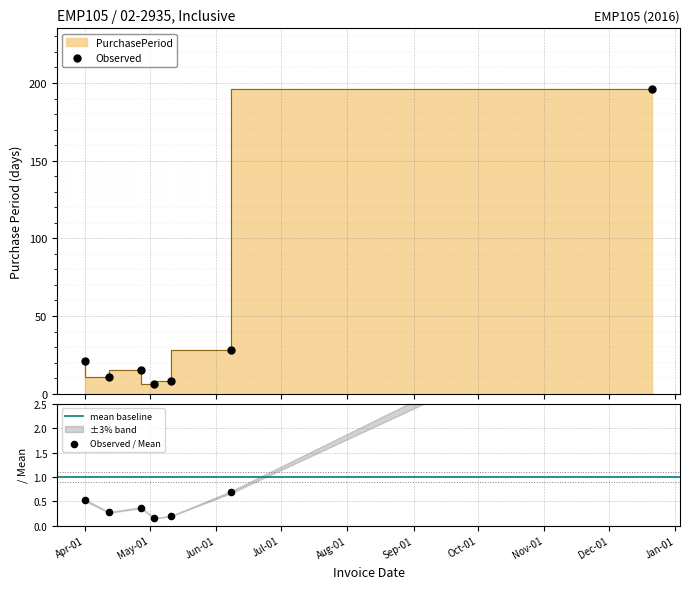

Between 2016-04-12 and 2016-04-27, which is larger?

2016-04-27